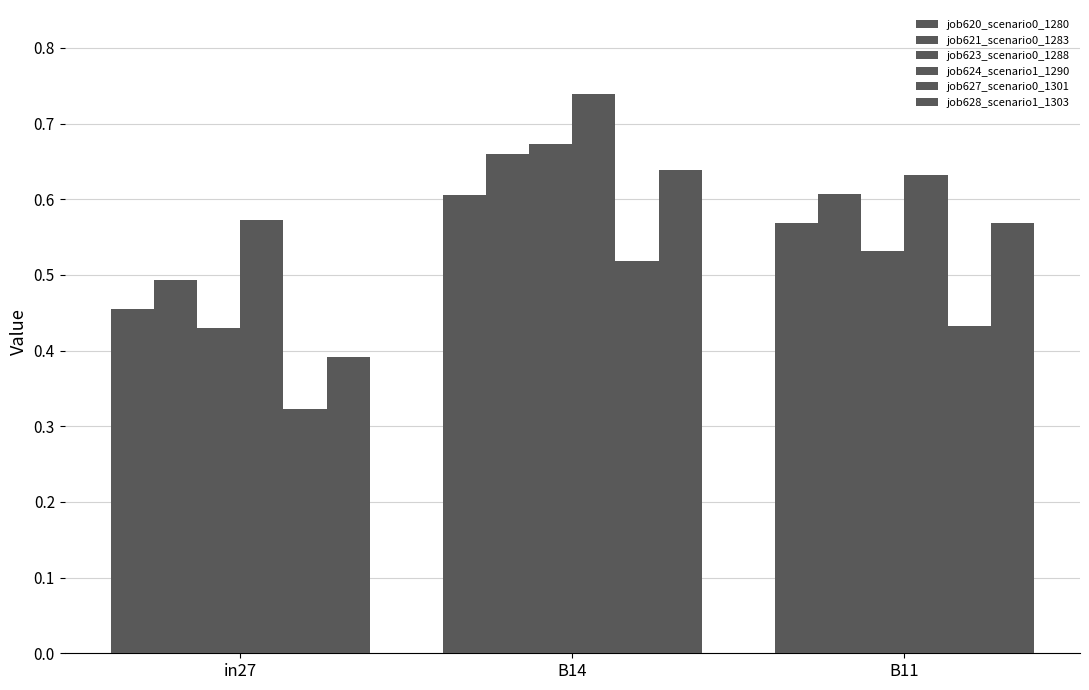

What is the total value across all series at in27?

2.7